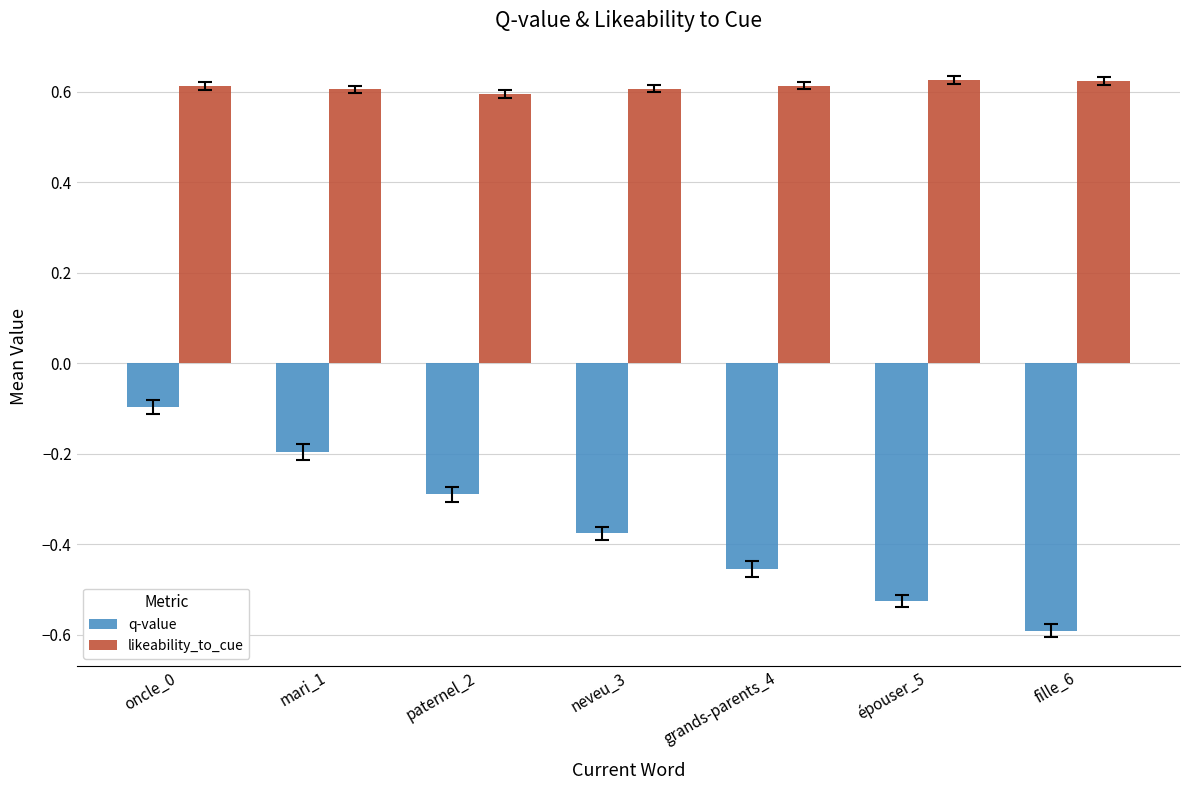

Rank the series by their maximum value, from lowest to highest.

q-value, likeability_to_cue